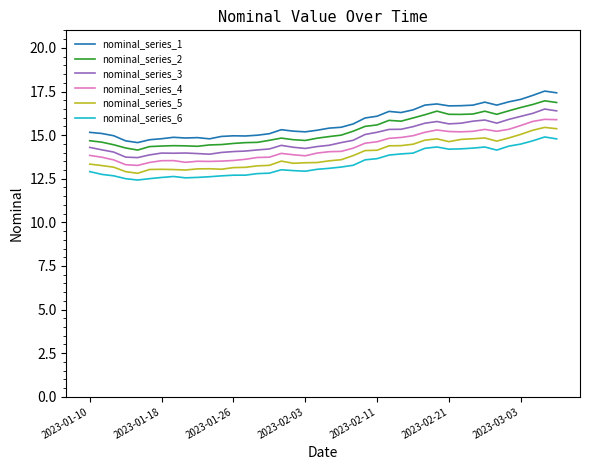

Does the chart have visible grid lines?

No